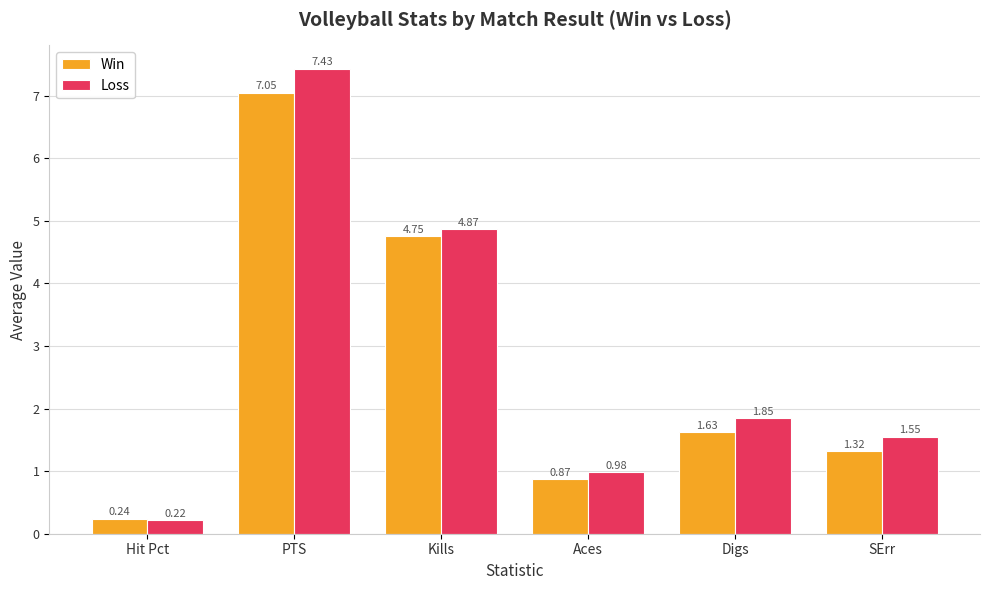

How many data points in Loss are less than 1?

2